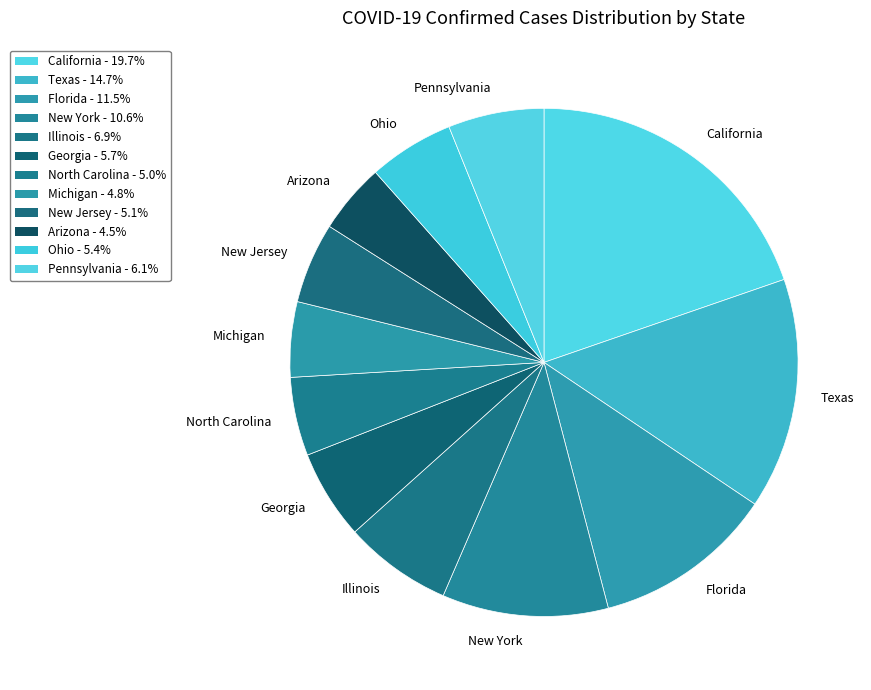

Approximately how many times larger is the value at Arizona compared to New Jersey?

0.9